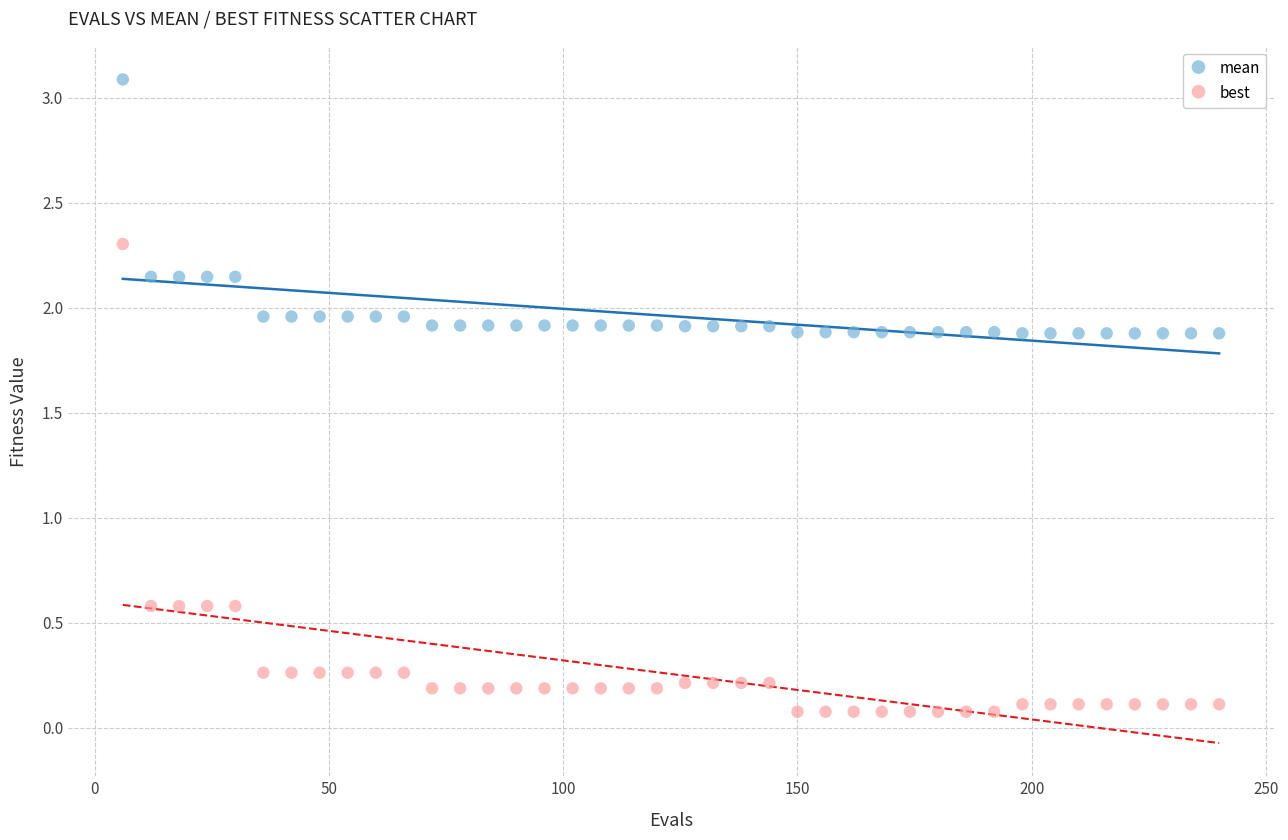

Which series contains the lowest Y value?

best